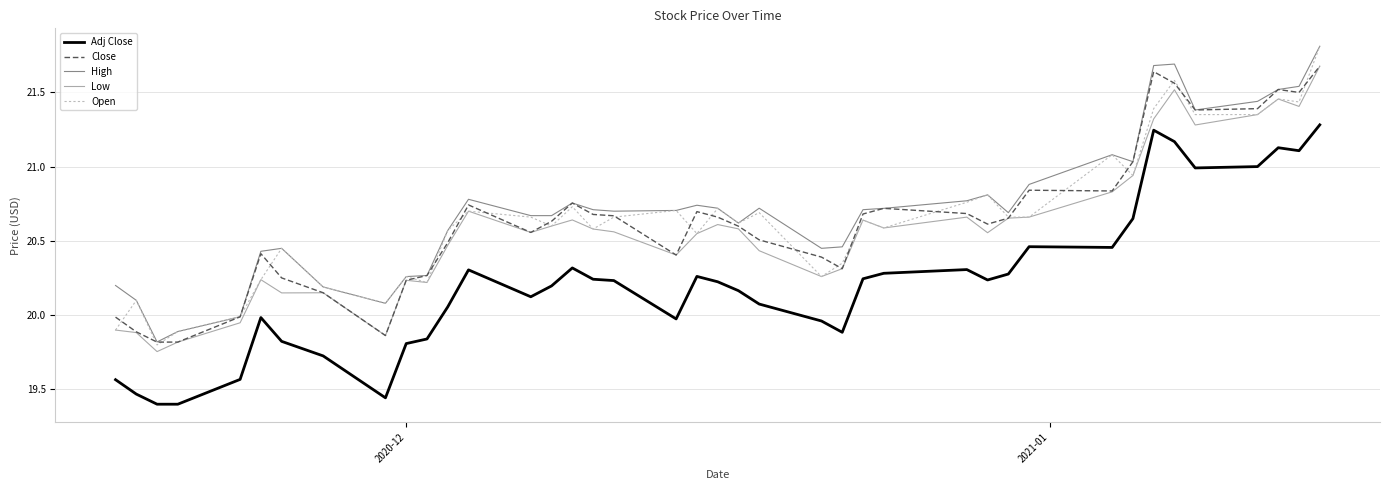

True or false: Adj Close and Open cross at least once.

False